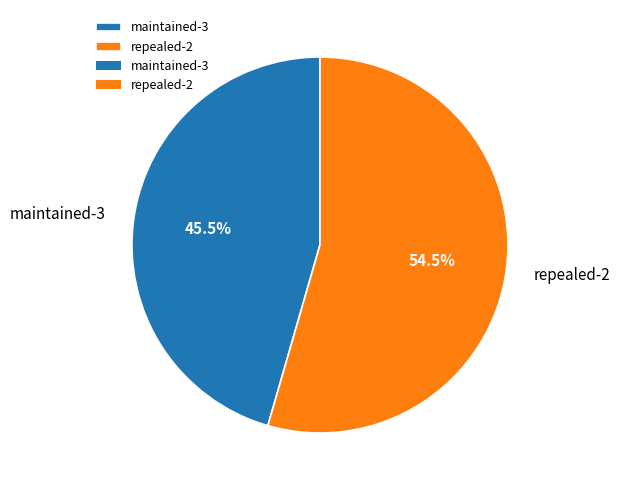

Do repealed-2 and maintained-3 together represent more than half of the pie?

Yes